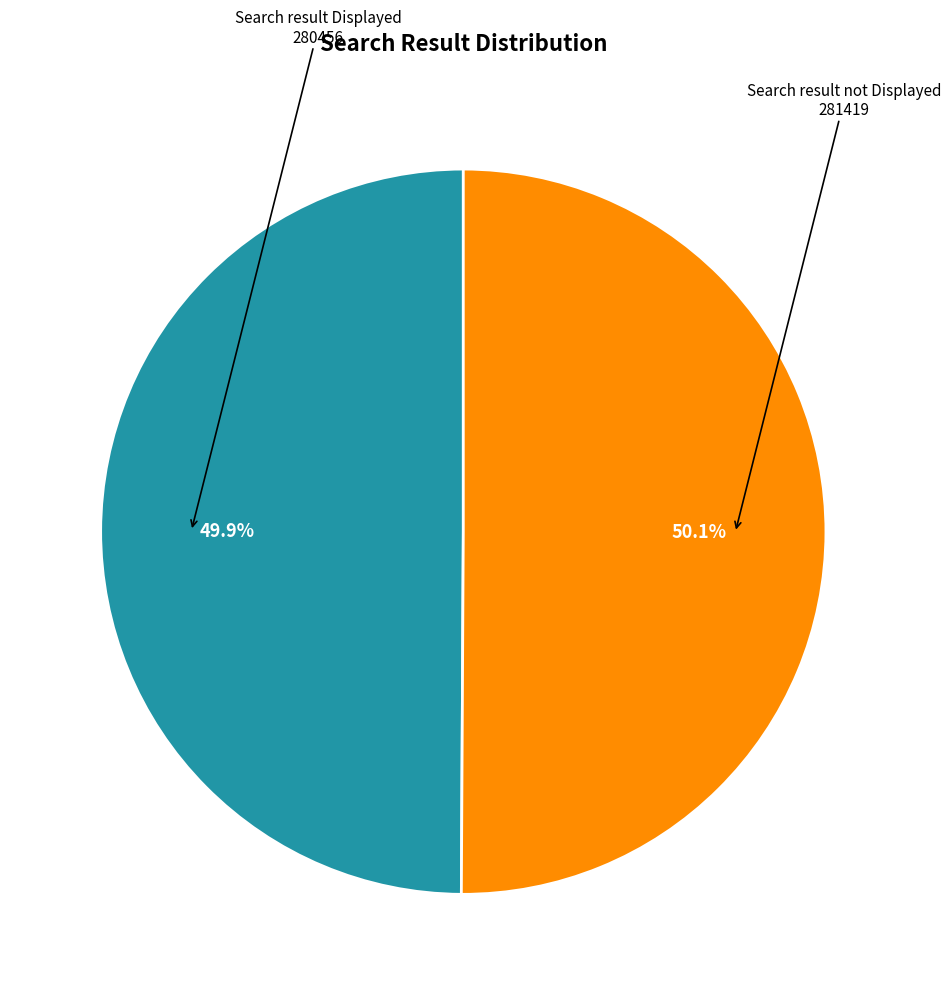

Does any single category account for the majority?

Yes